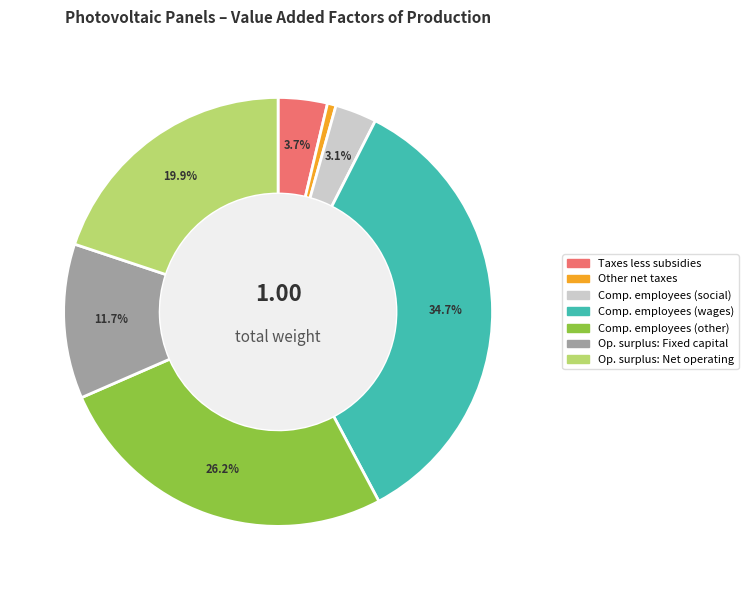

Does any single category account for the majority?

No